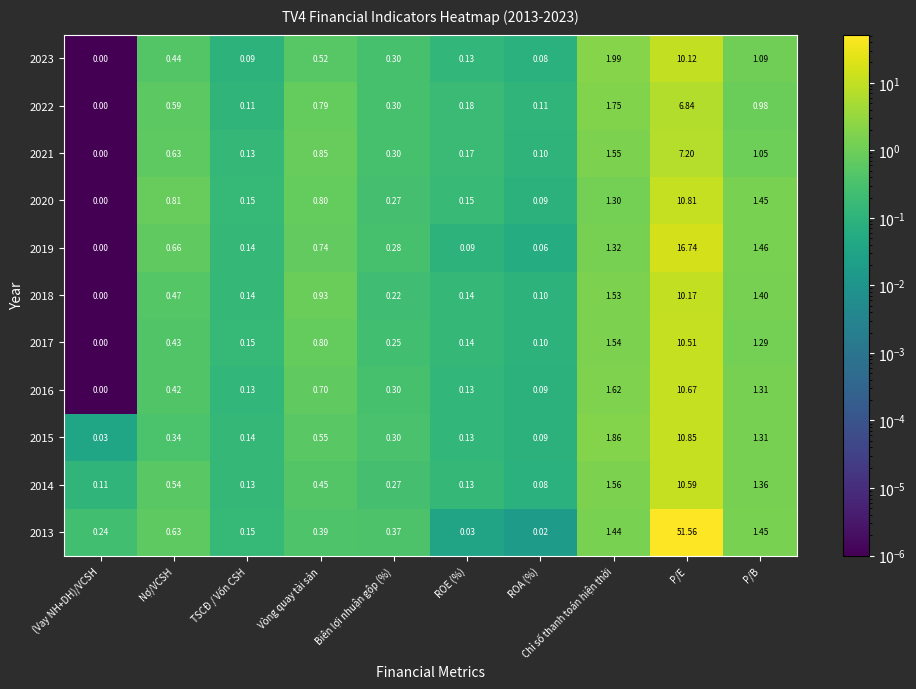

At which category is the sum across all series the highest?

P/E